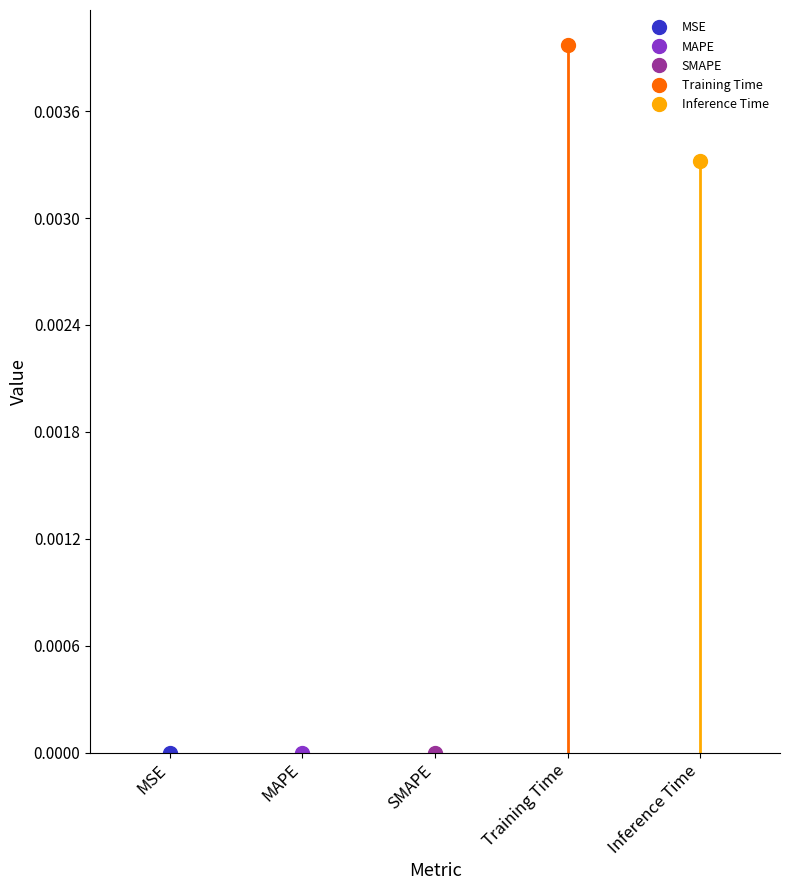

At which category does the chart reach its peak across all series?

Training Time